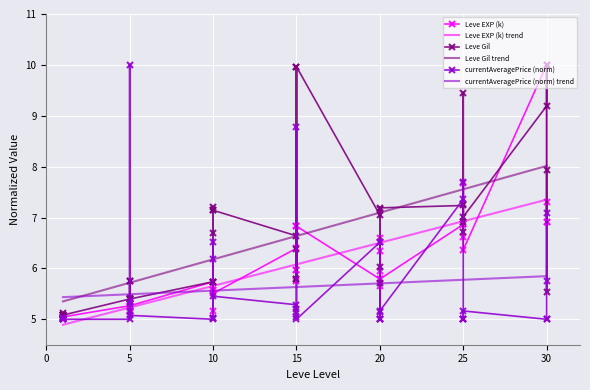

List the labels in order of Leve EXP (k) value, largest first.

30, 25, 30, 30, 30, 25, 25, 25, 15, 15, 25, 20, 15, 25, 20, 15, 15, 20, 20, 20, 15, 10, 10, 20, 10, 10, 10, 5, 5, 5, 5, 5, 10, 5, 1, 1, 1, 1, 1, 1